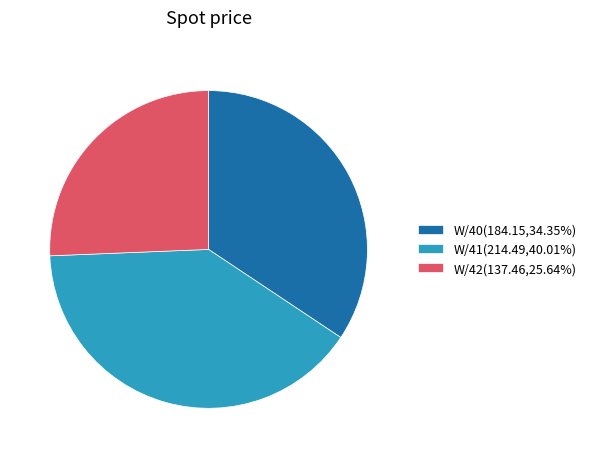

Does W/42(137.46,25.64%) represent more than half of the total?

No